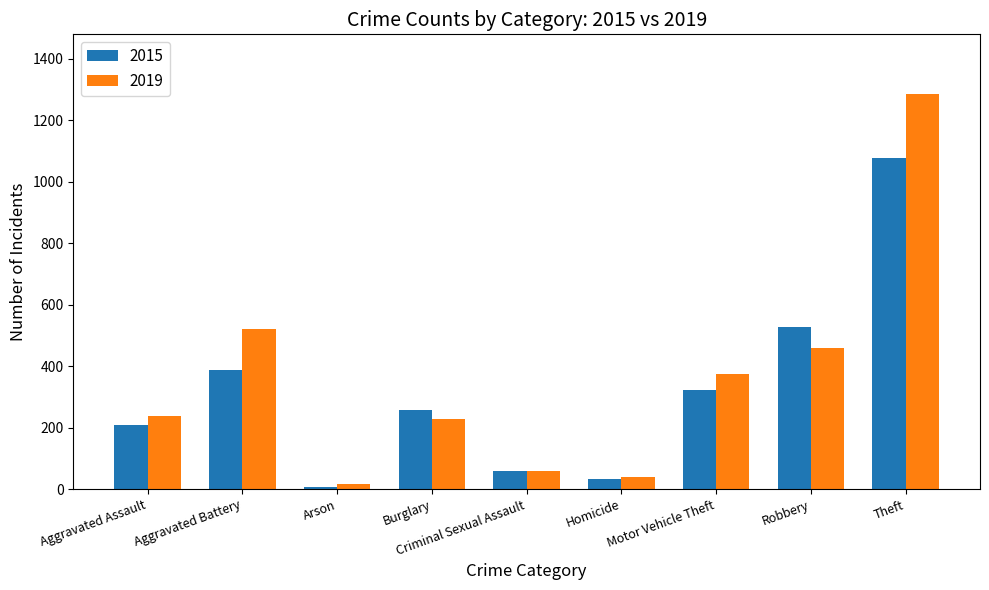

At which label does 2015 reach its peak?

Theft